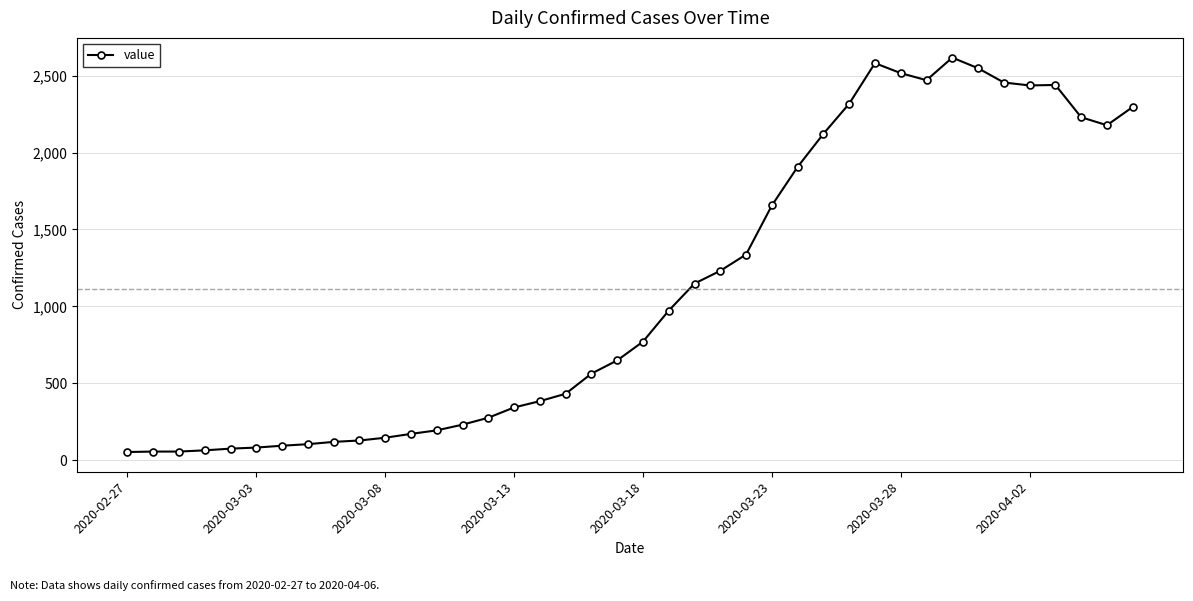

What is the value of the 4th point from the left?

63